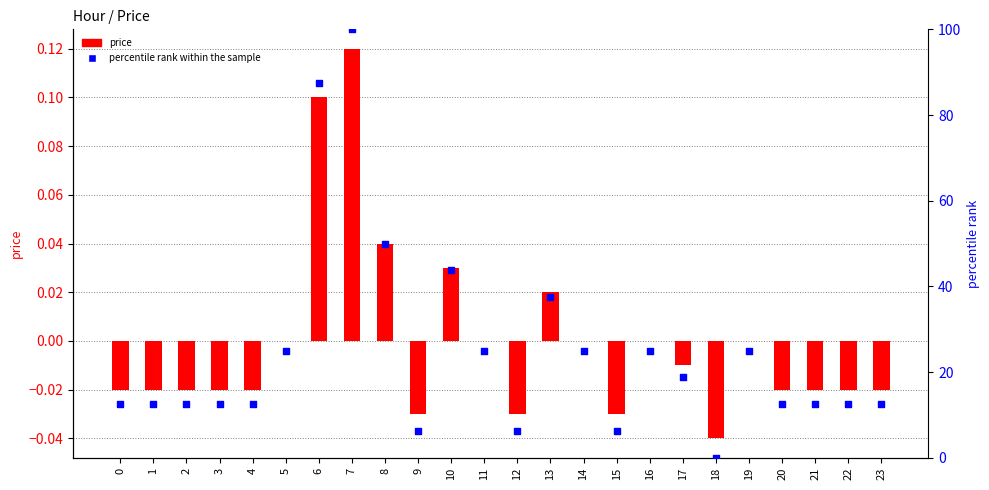

Which series has the widest spread of Y values?

percentile rank within the sample